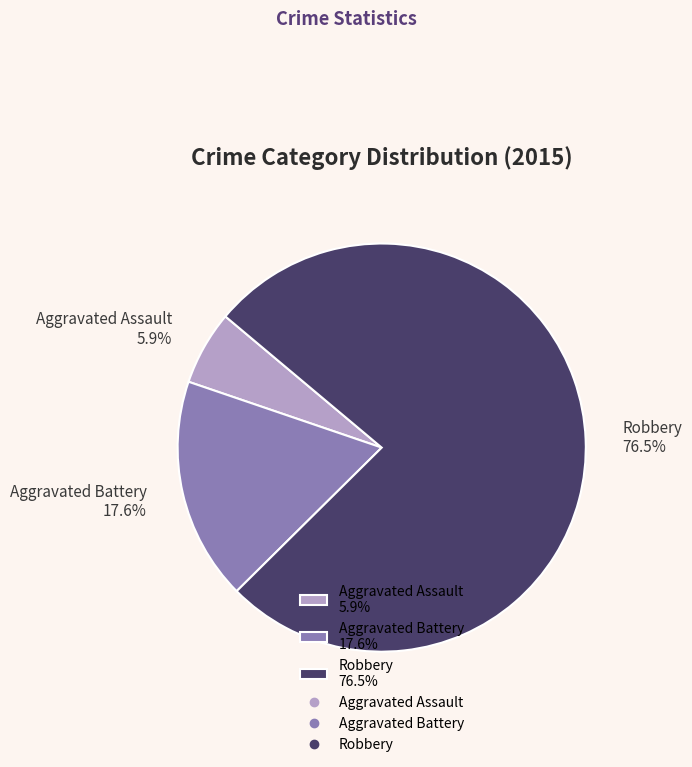

To the nearest percent, what percentage of the pie is Aggravated Battery?

18%